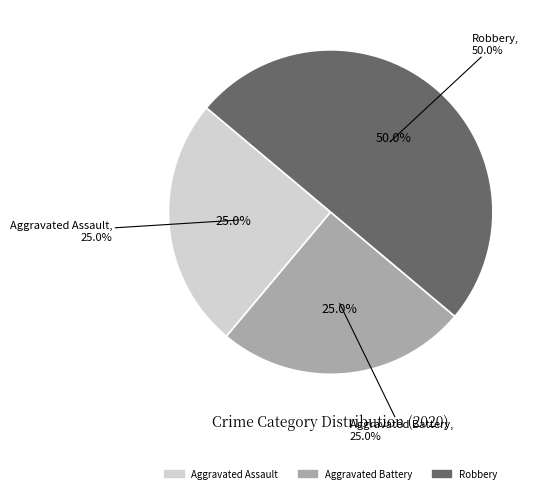

What percentage is NOT represented by Robbery?

50.0%